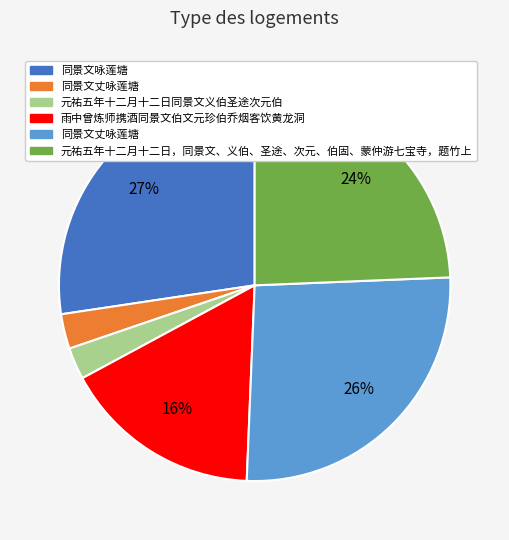

To the nearest percent, what is the average slice percentage?

17%